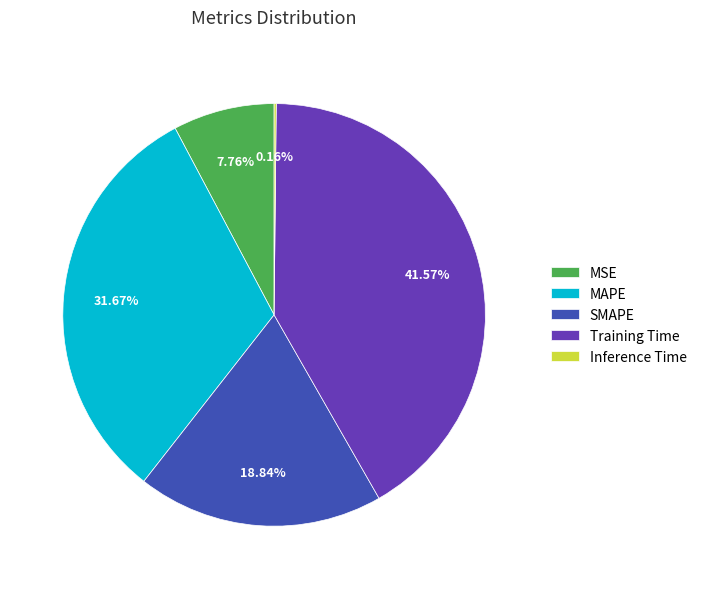

Is the sum of SMAPE and MAPE greater than half?

Yes